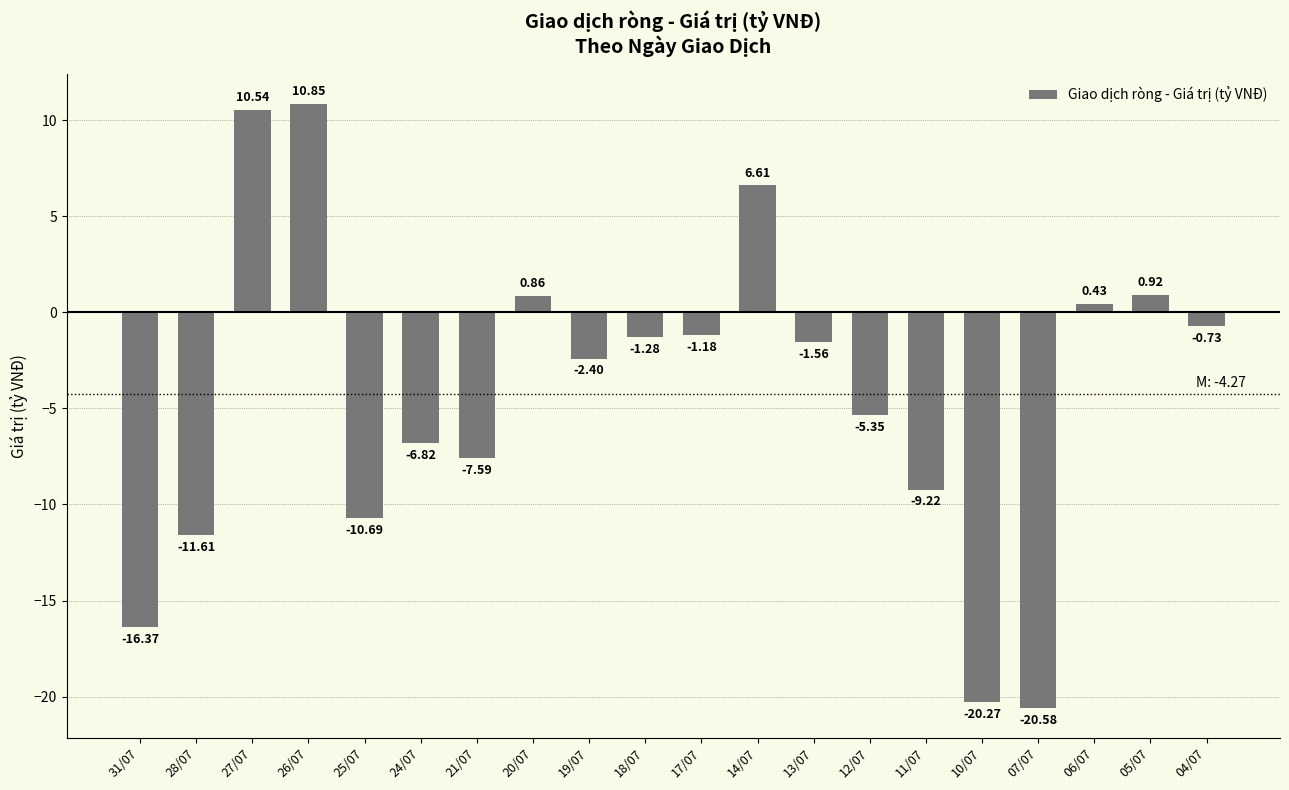

Between 20/07 and 25/07, which is larger?

20/07